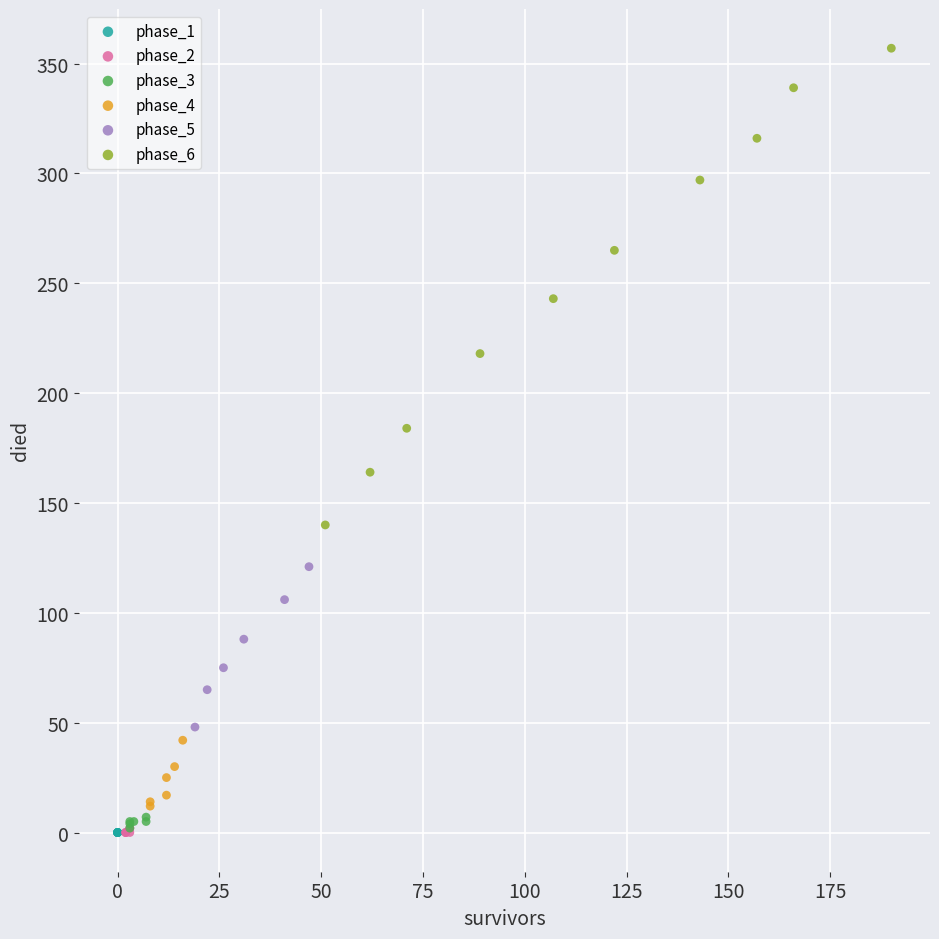

Which series reaches the maximum Y coordinate?

phase_6